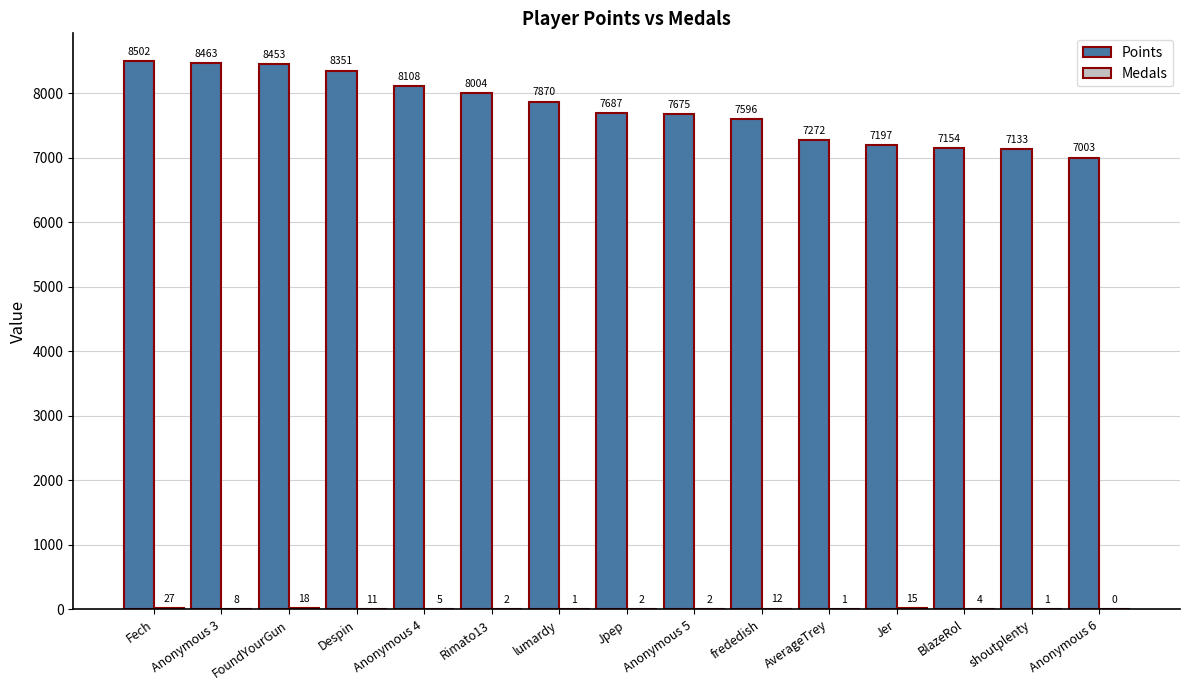

Between Jpep and BlazeRol, which series saw the biggest shift?

Points